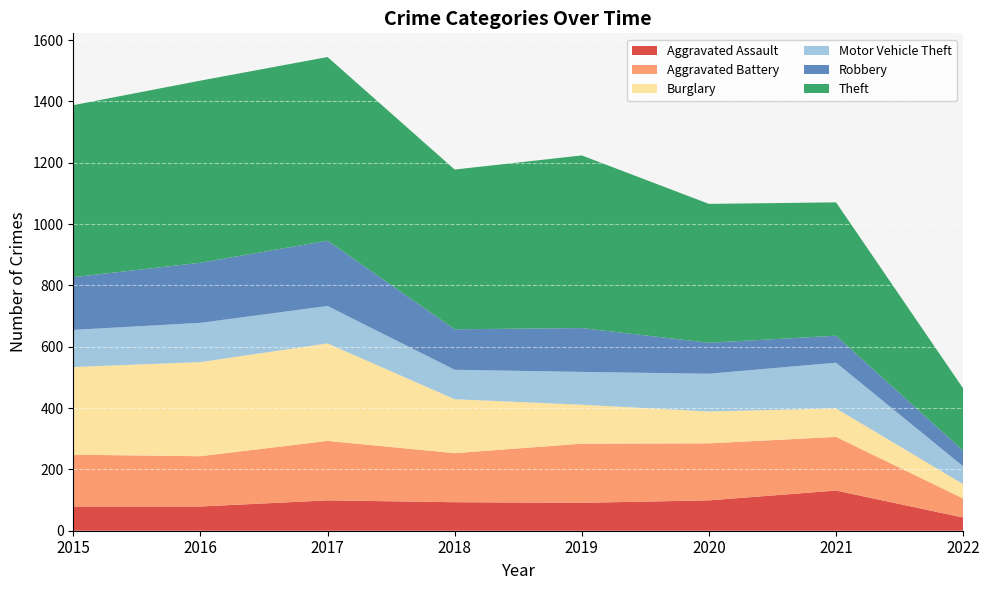

Reading right to left, what are all the values shown in this chart?

Aggravated Assault: 43	131	99	91	93	99	79	79
Aggravated Battery: 62	175	186	193	160	194	164	169
Burglary: 47	93	104	127	176	318	307	286
Motor Vehicle Theft: 58	149	123	107	96	122	128	121
Robbery: 51	88	101	143	132	213	196	172
Theft: 203	435	453	563	521	599	594	561